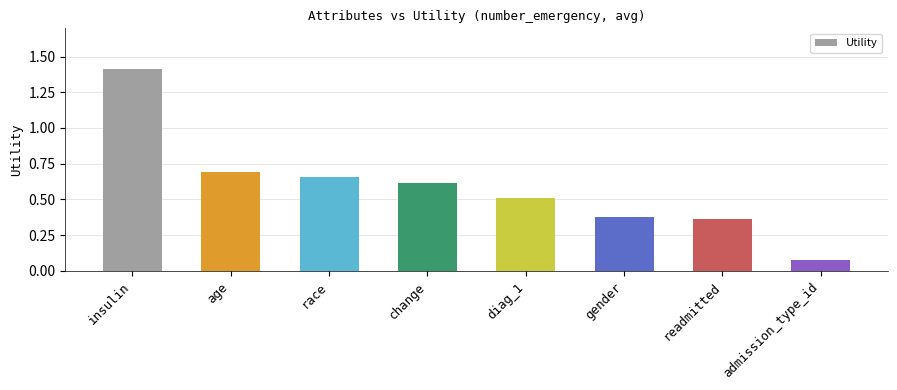

Rank the categories by value from highest to lowest.

insulin, age, race, change, diag_1, gender, readmitted, admission_type_id